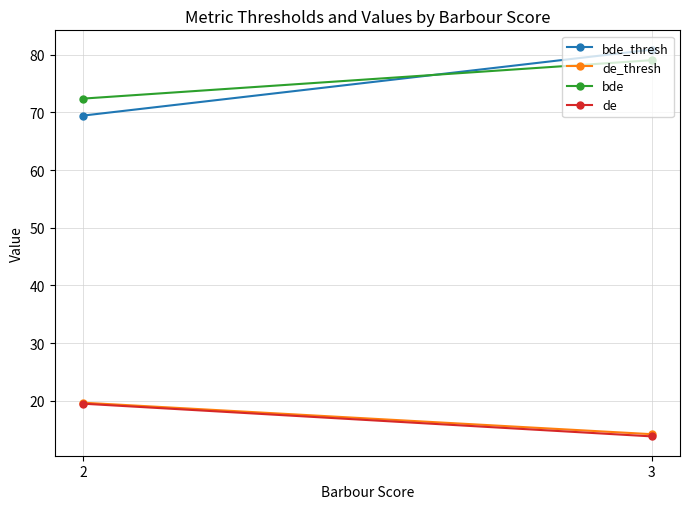

Reading right to left, list all the values displayed in this chart.

bde_thresh: 3=80.9	2=69.4
de_thresh: 3=14.2	2=19.7
bde: 3=79.0	2=72.4
de: 3=13.8	2=19.5